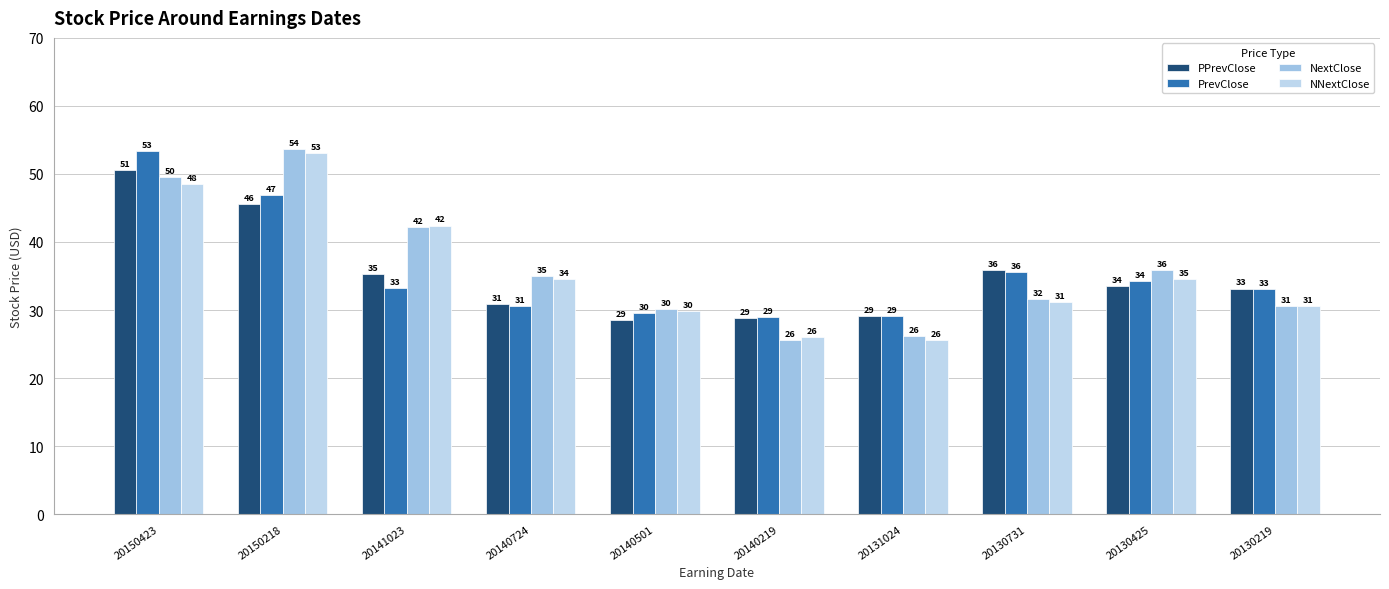

What is the spread (max minus min) of values at 20140724?

4.3